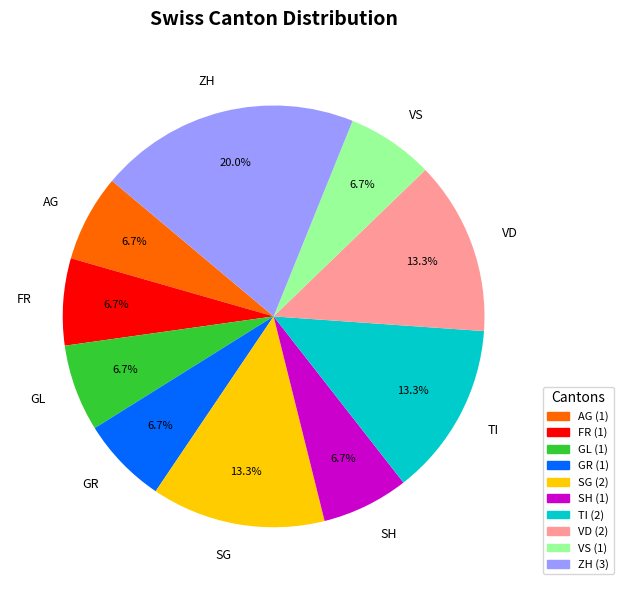

What is the ratio of the value at ZH to the value at FR?

3.0